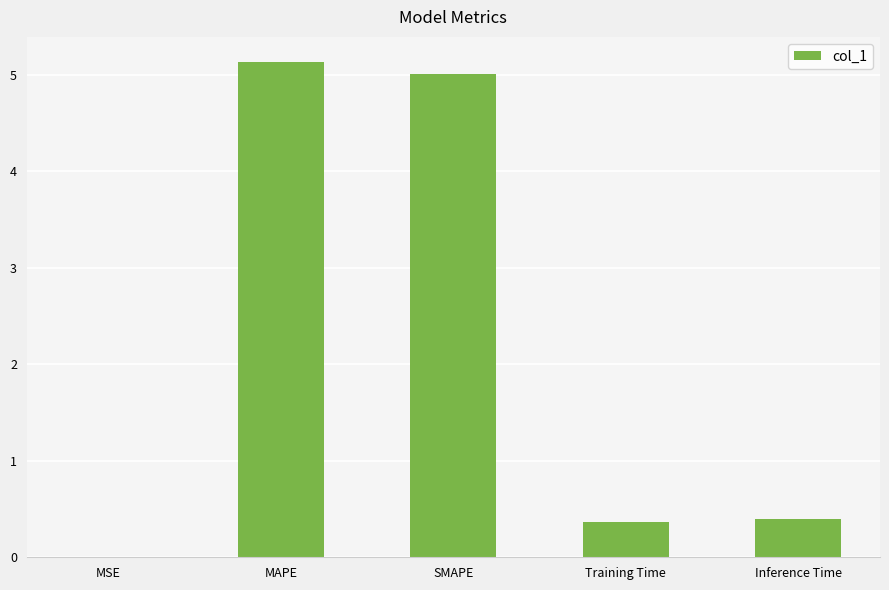

Between Training Time and SMAPE, which is larger?

SMAPE